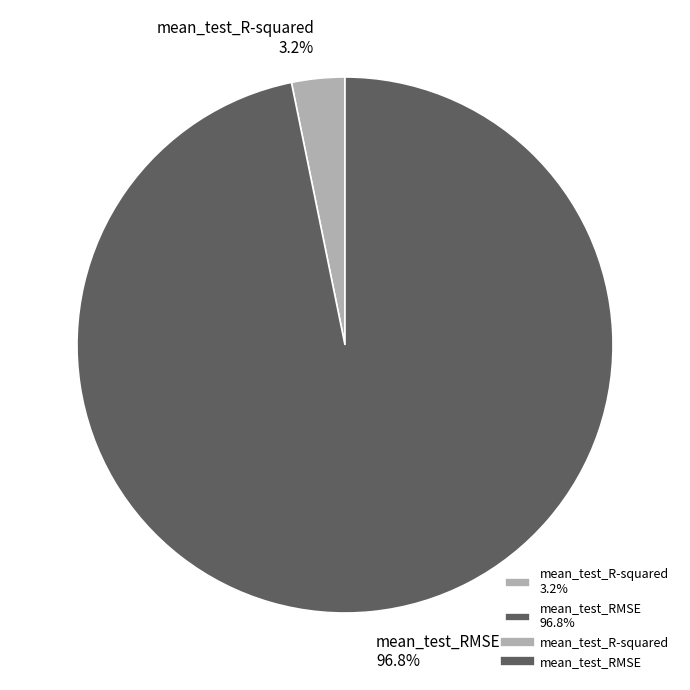

What is the majority slice?

mean_test_RMSE